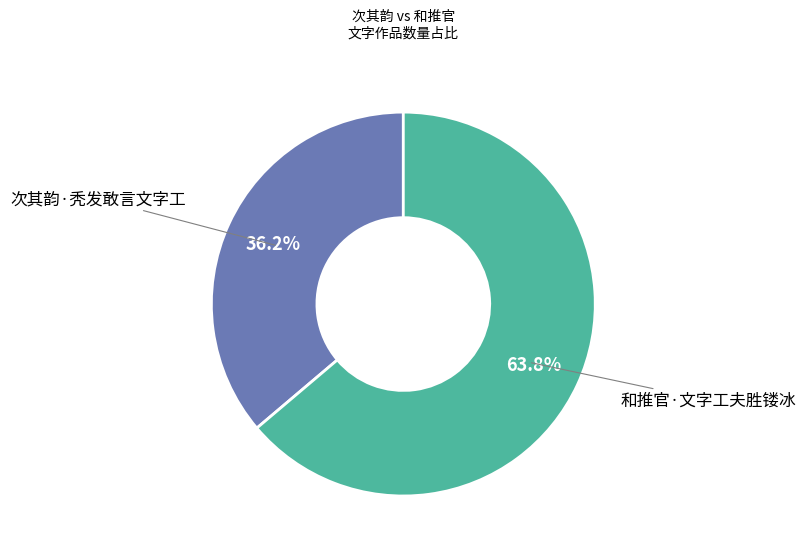

What is the majority slice?

和推官·文字工夫胜镂冰